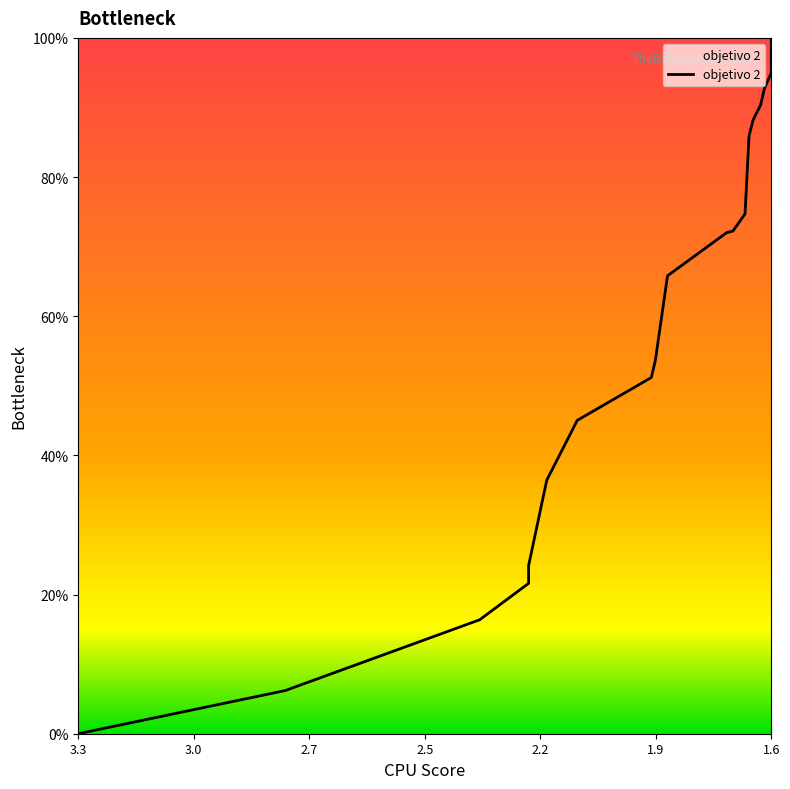

What is the difference between the second highest and minimum values?

95.0